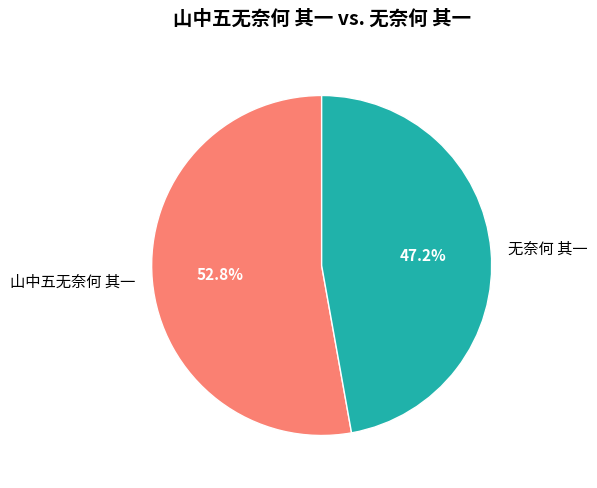

How many segments does this pie chart have?

2